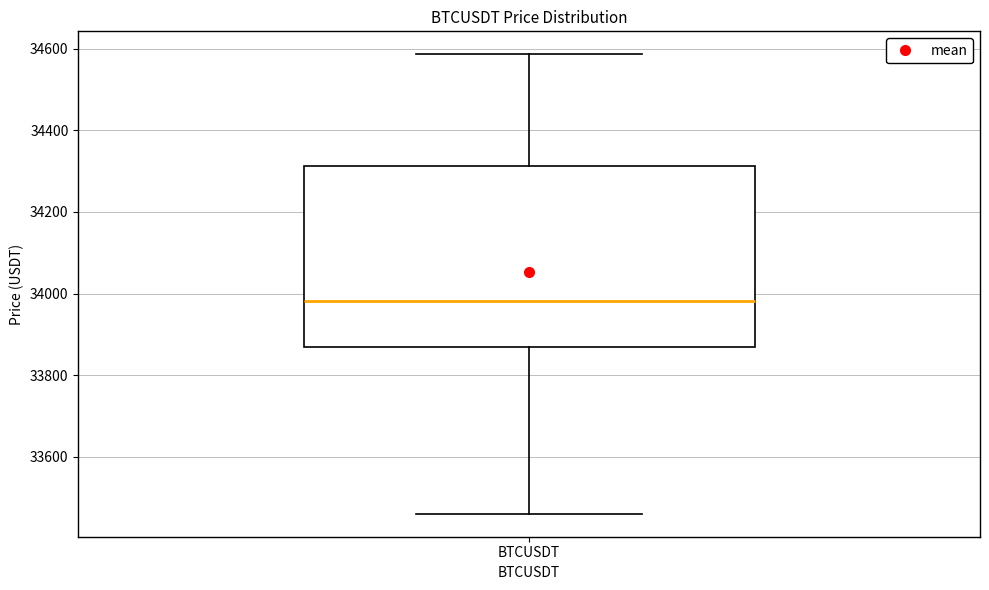

Transcribe this box plot: give where the median line is, the range the box spans, and where the two whiskers end, as read against the y-axis. The values are not printed on the chart, so give them approximately, as read against the axis.

median 33980, box 33860 to 34320, whiskers 33460 to 34580